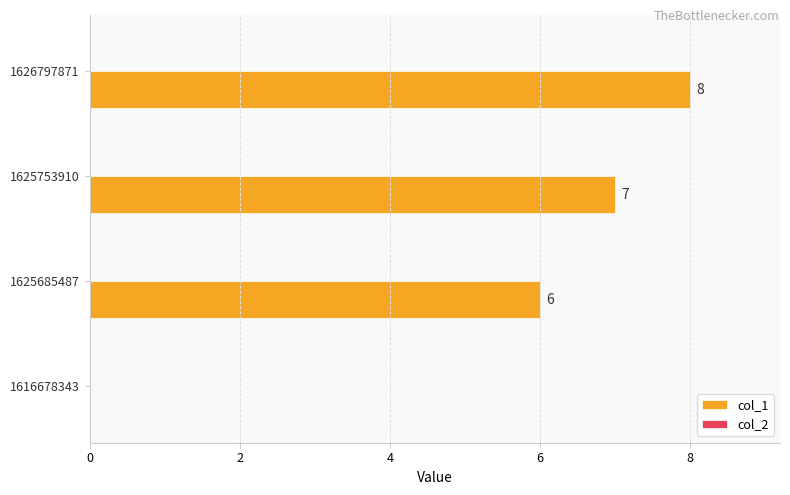

What is the change in value from 1625685487 to 1626797871?

+2